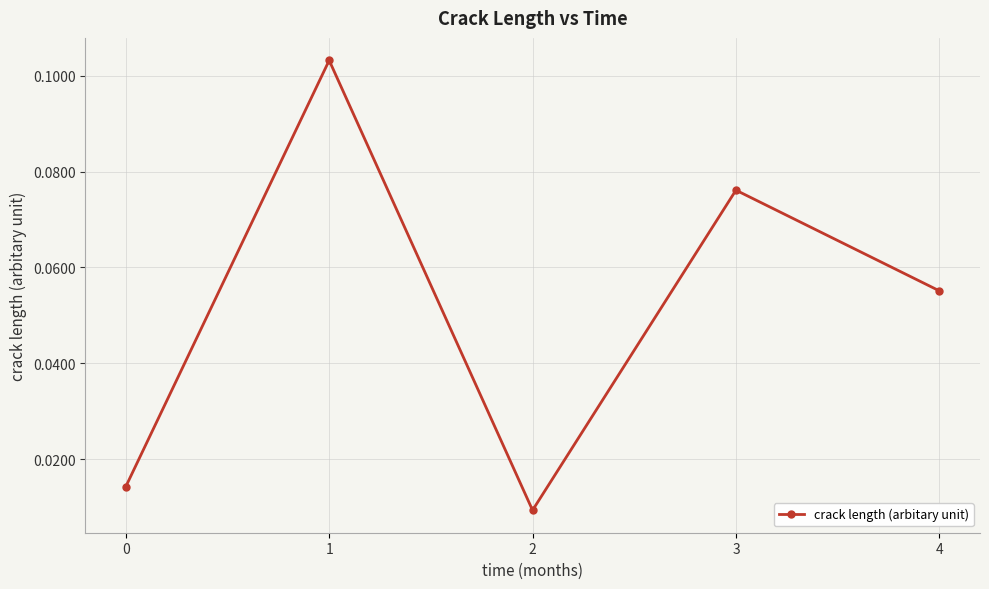

Which has a higher value, 4 or 2?

4